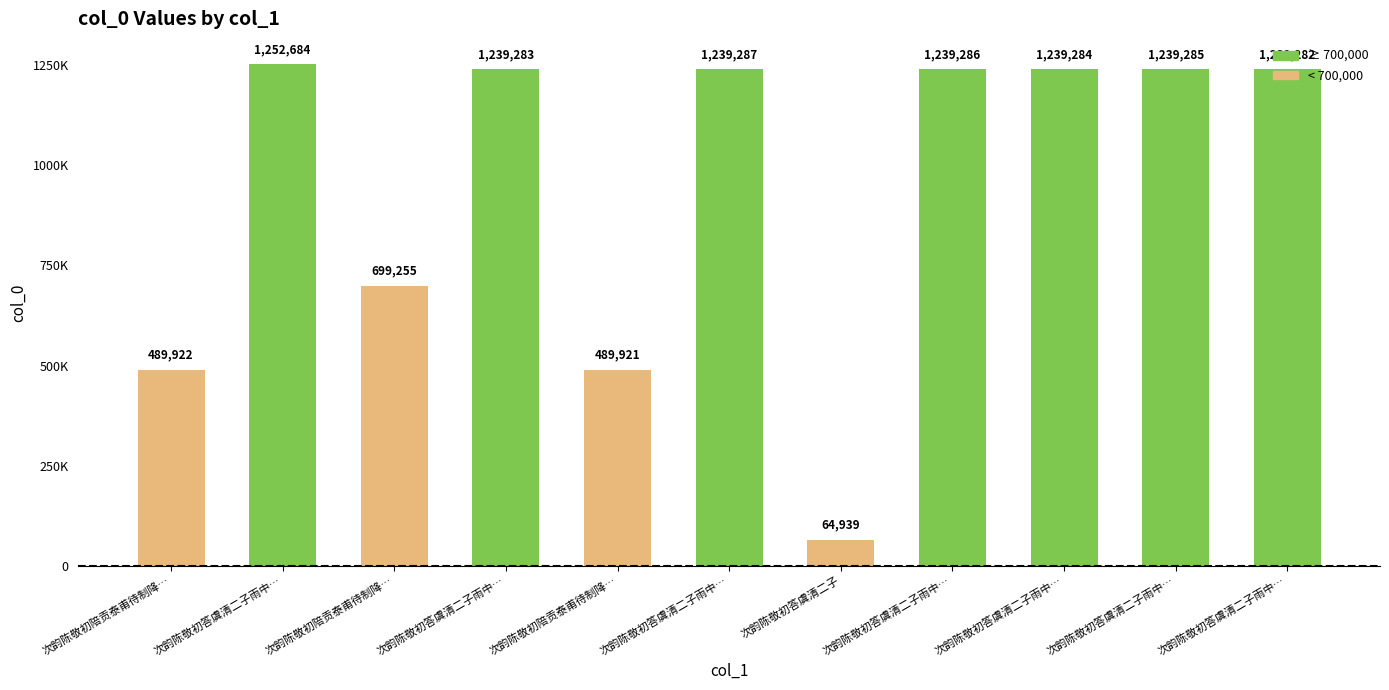

How many values exceed 1239283?

5